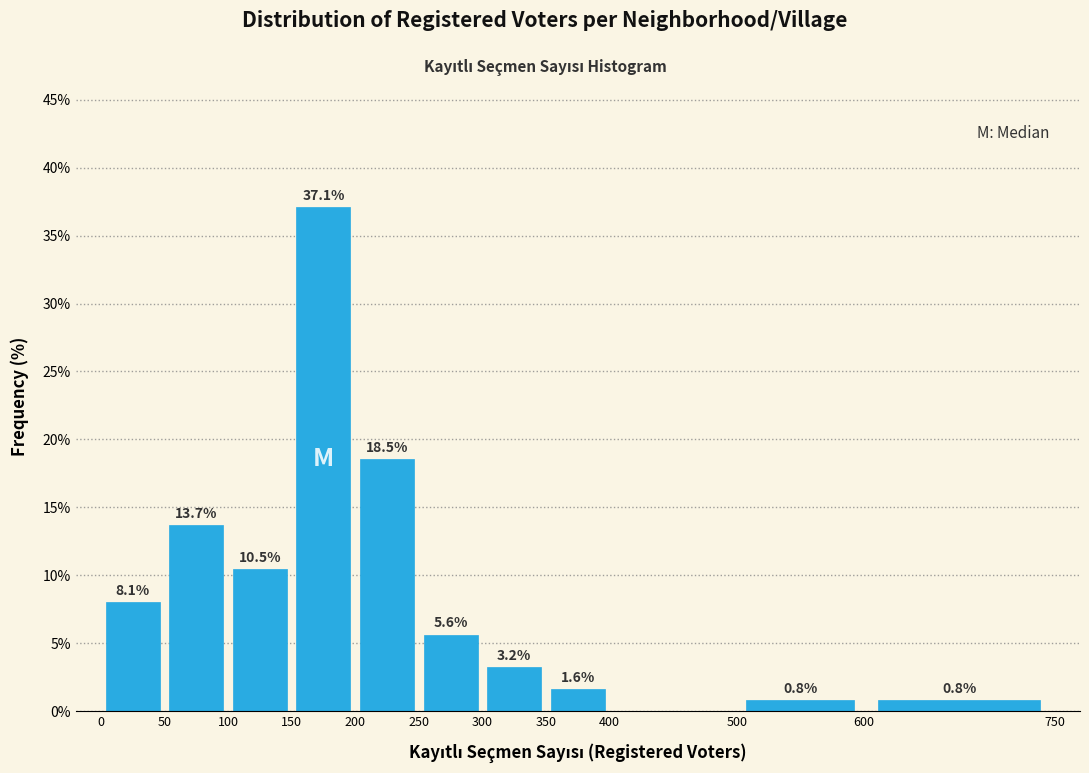

Which range on the x-axis has the tallest bar?

150 to 200